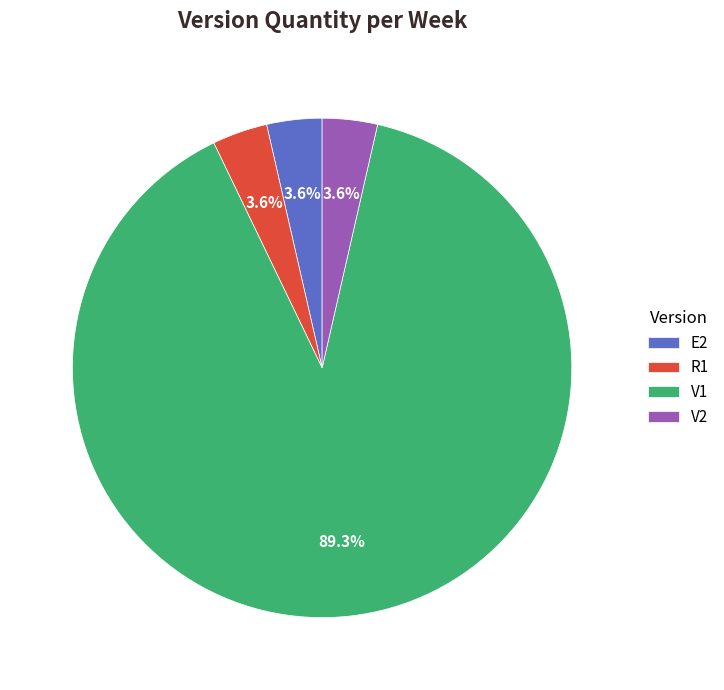

Combined, do V2 and E2 account for over 50%?

No